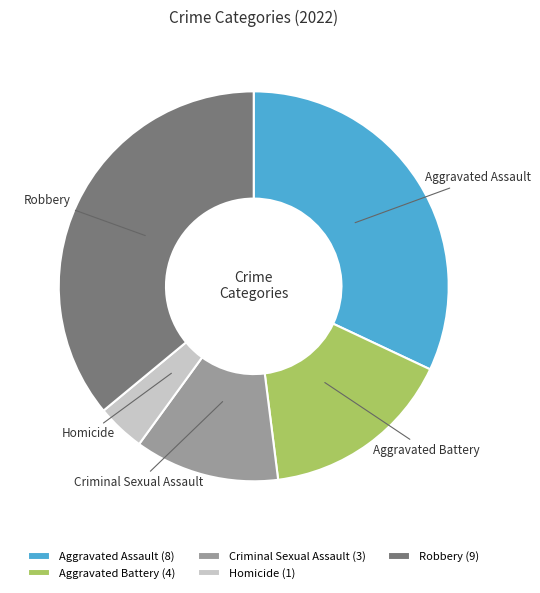

Count the number of slices in the pie.

5